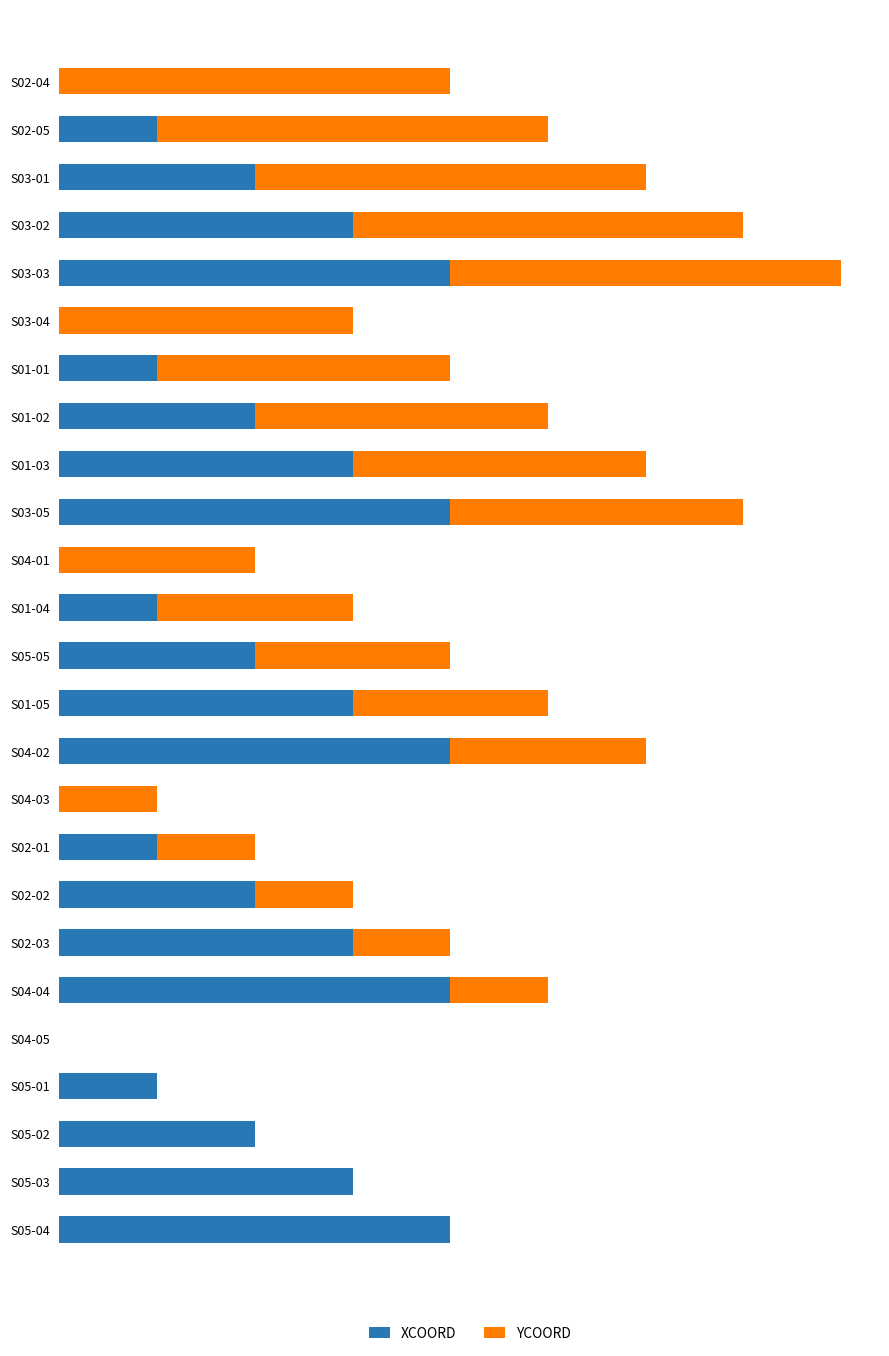

What are all the series names shown in the legend?

XCOORD, YCOORD